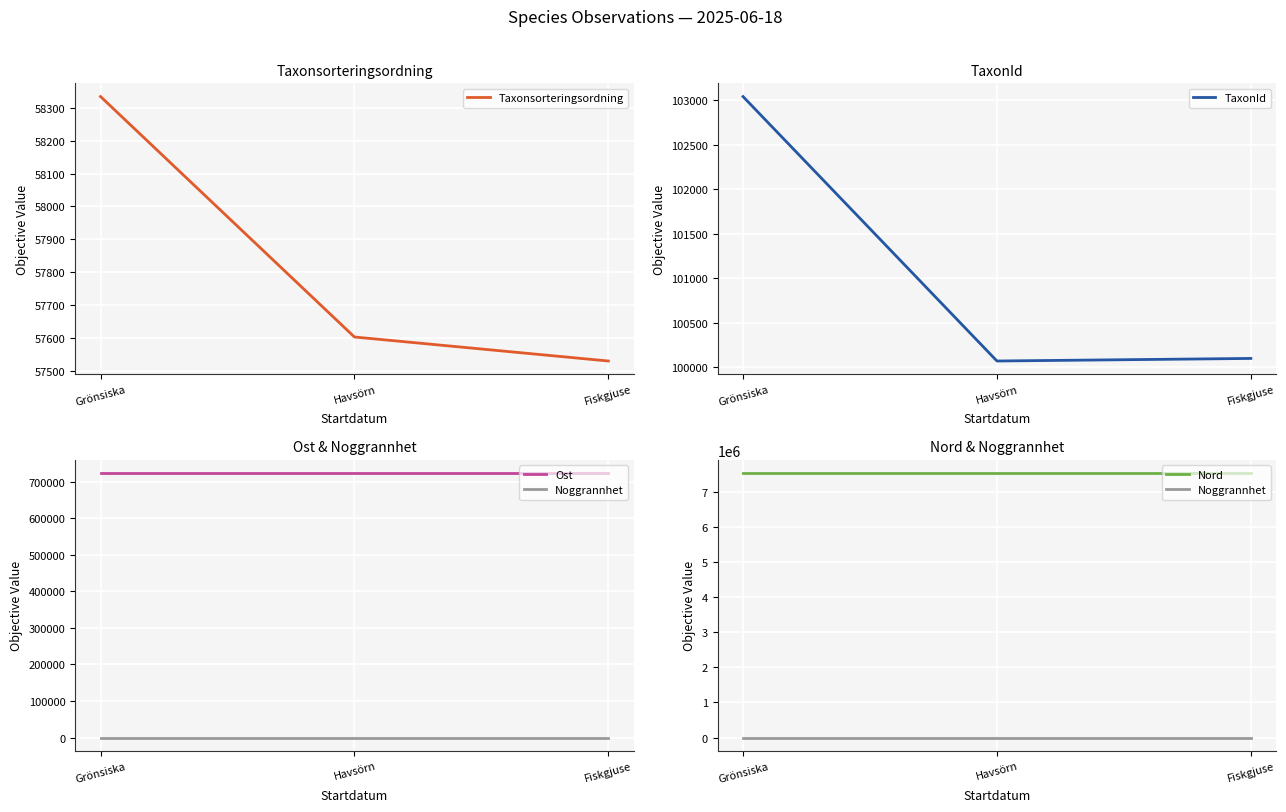

What is the label of the 2nd point from the left?

Havsörn